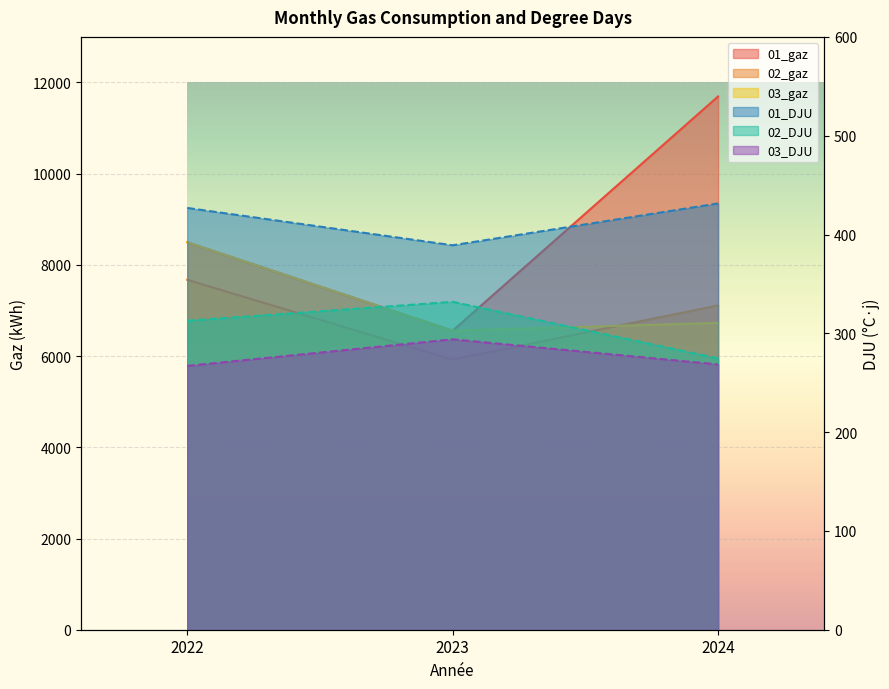

Read the 02_gaz value at 2023.

5923.2